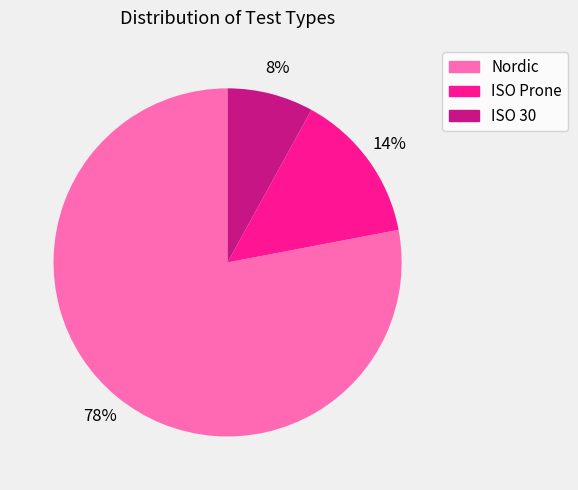

Which category has the smallest portion of the pie?

ISO 30